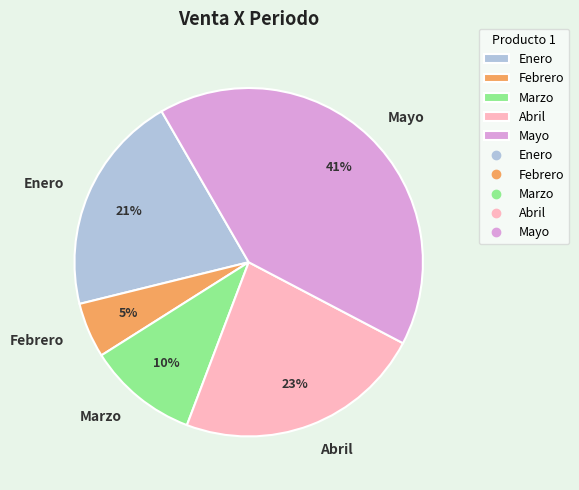

To the nearest percent, what portion does Mayo represent?

41%